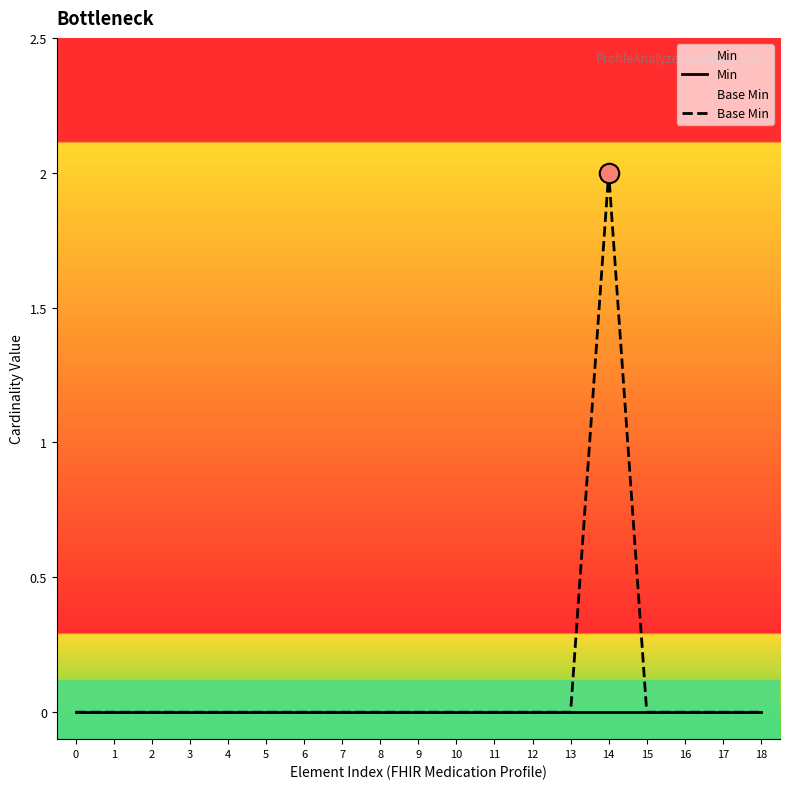

Is the value of Base Min at 2 greater than the value of Min at 3?

No